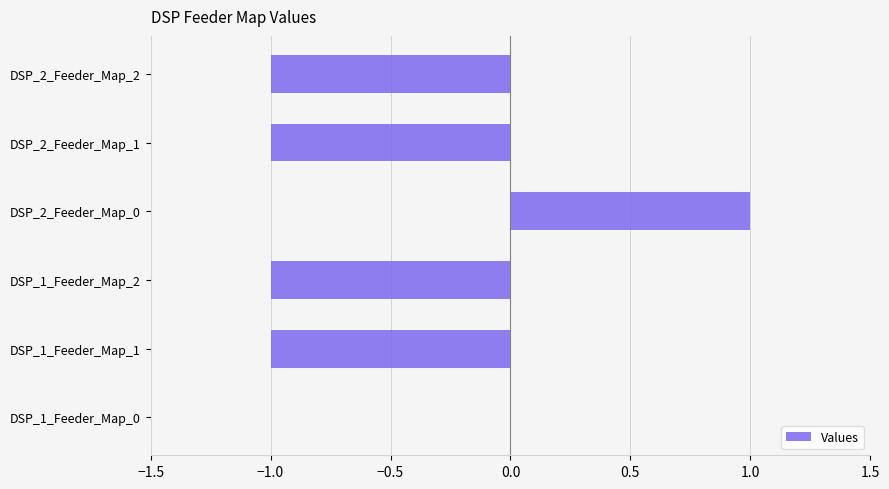

What is the sum of all values?

-3